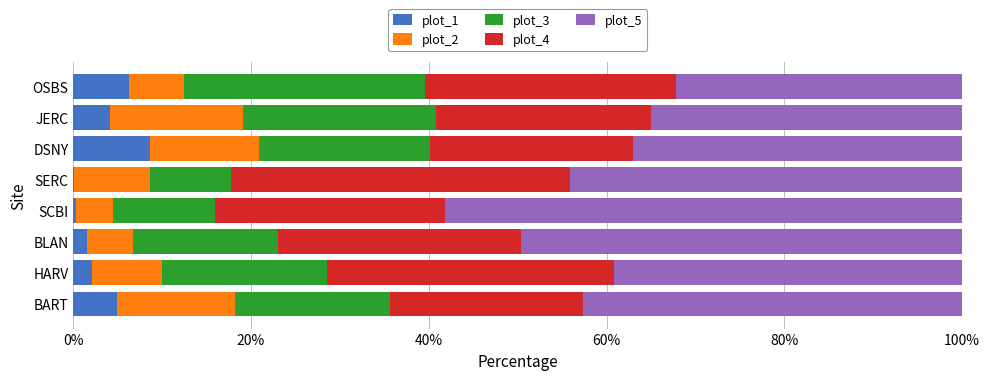

What is the highest value of the plot_1 series?

8.7